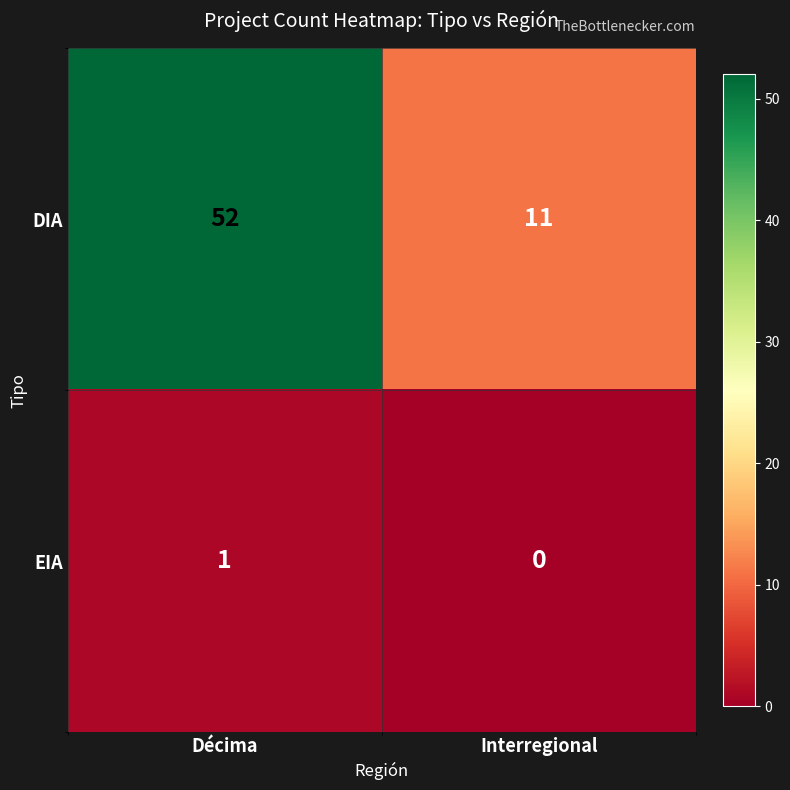

Which series has the widest spread of values?

DIA